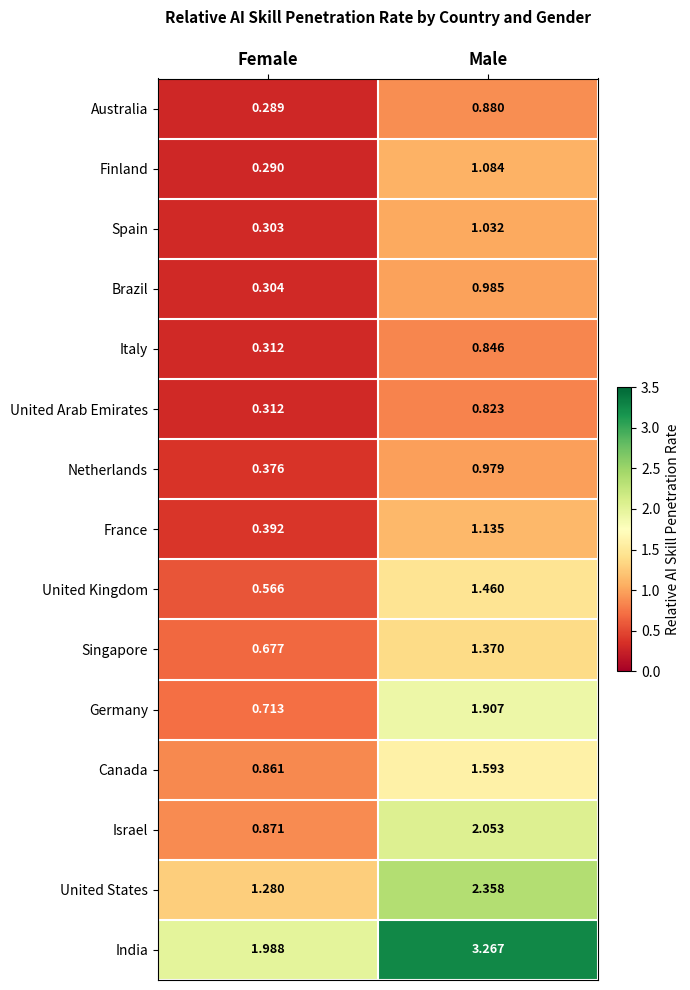

Count the number of data series in this chart.

15